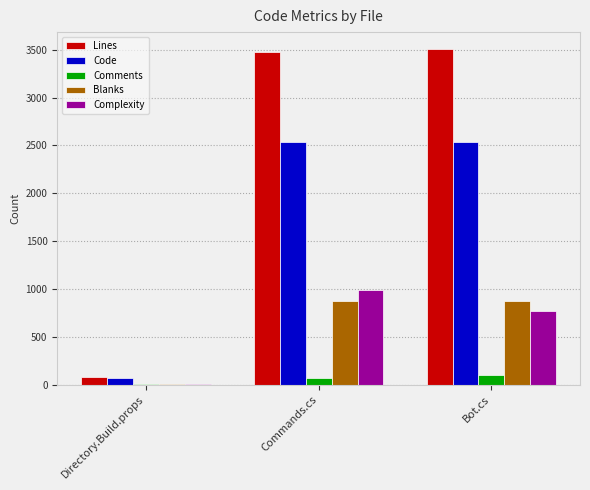

What is the greatest value displayed?

3509